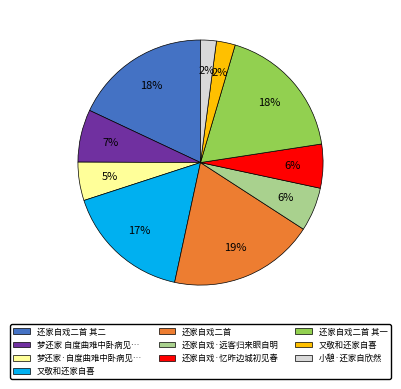

Does any single category account for the majority?

No